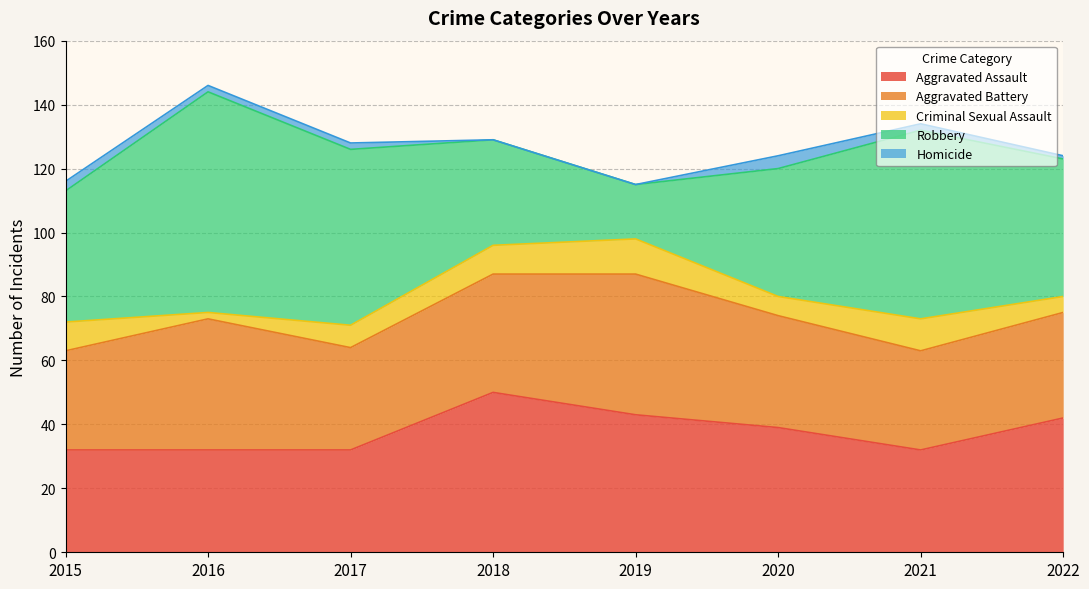

Count the Homicide values in the range 1 to 3.

5